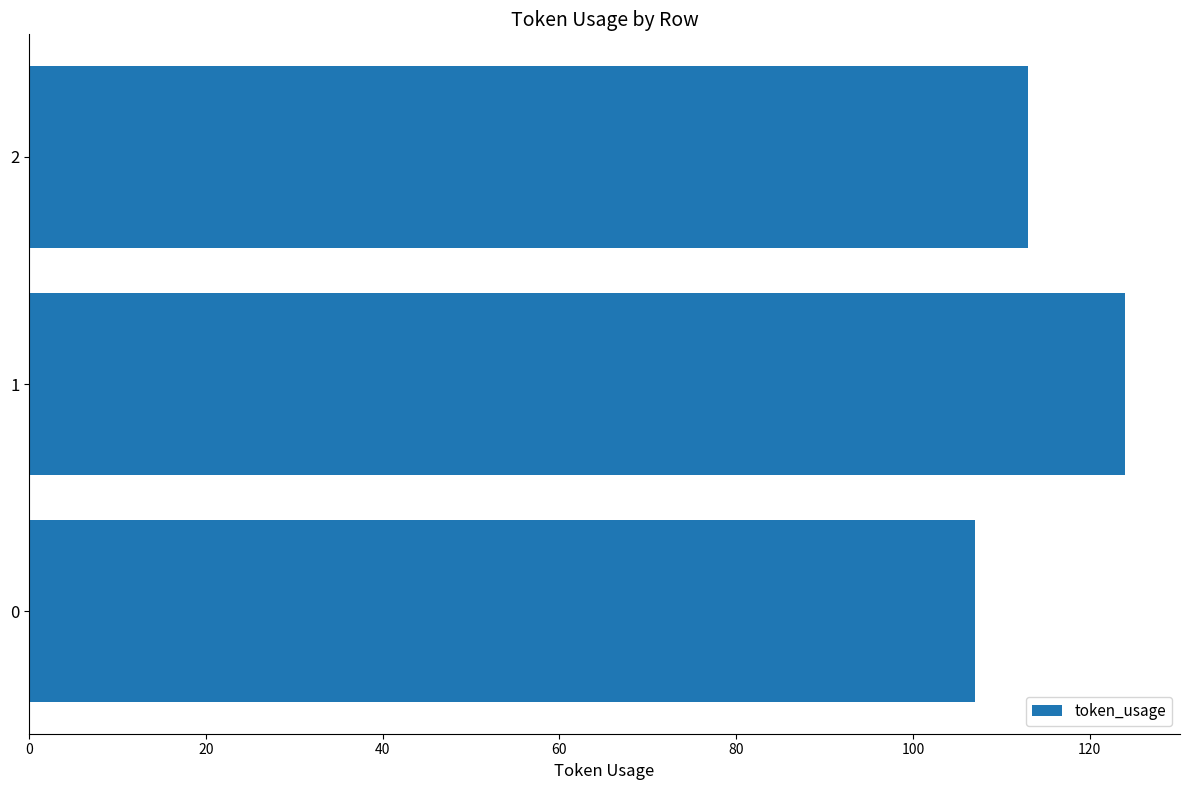

What value does the data have at 1, to the nearest 5?

125